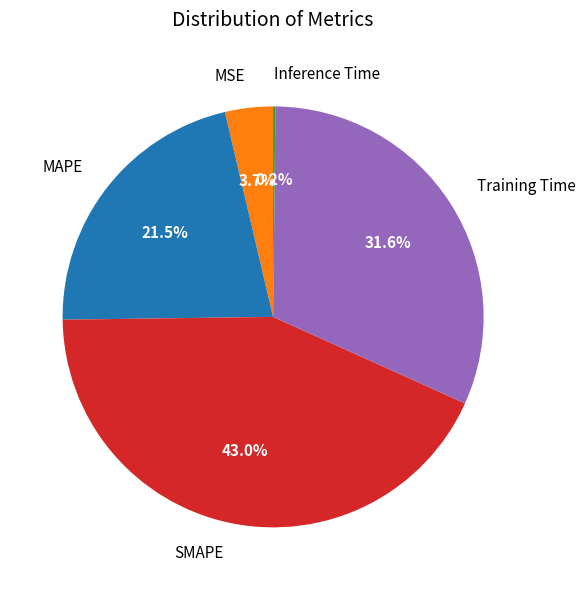

What is the largest slice in the pie chart?

SMAPE